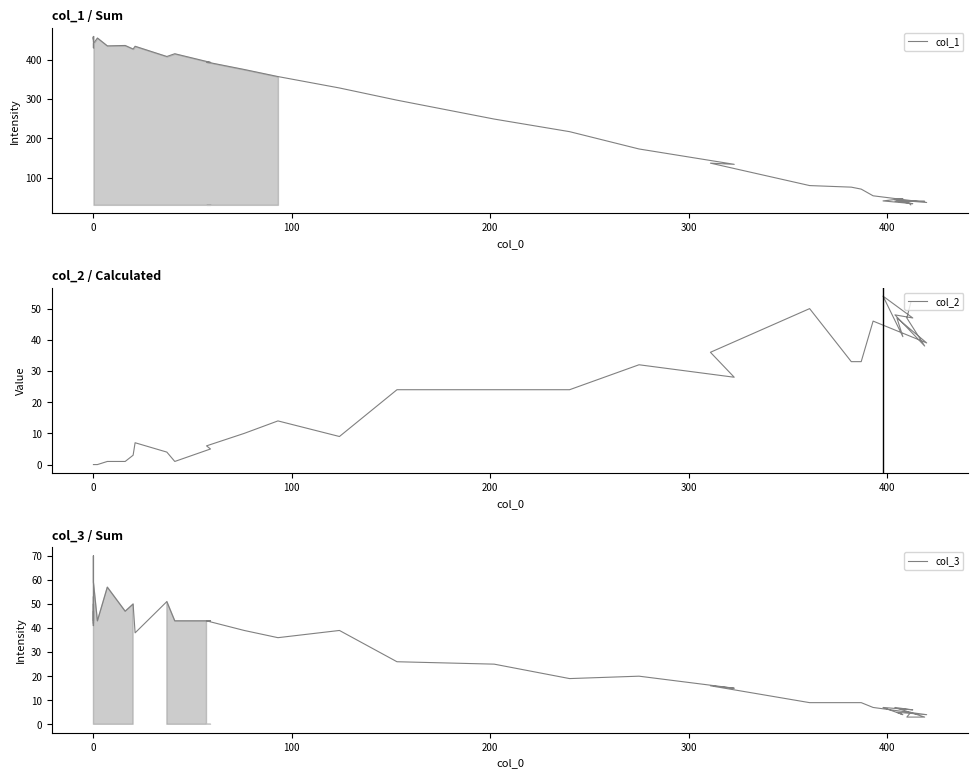

Which series has the largest range (max minus min)?

col_1